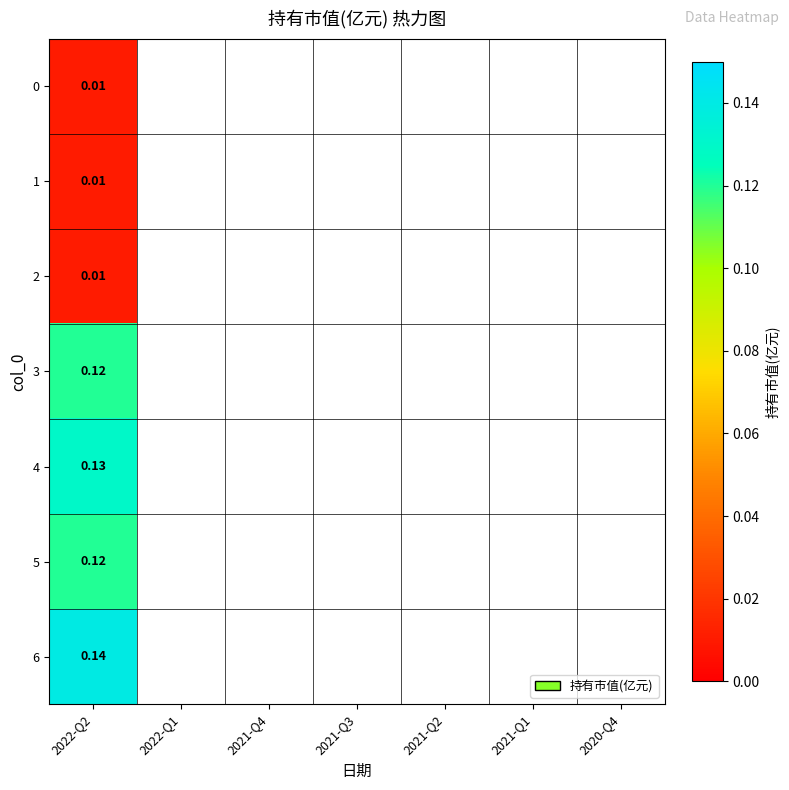

What is the change in value from 2022-Q2 to 2020-Q4?

+0.1